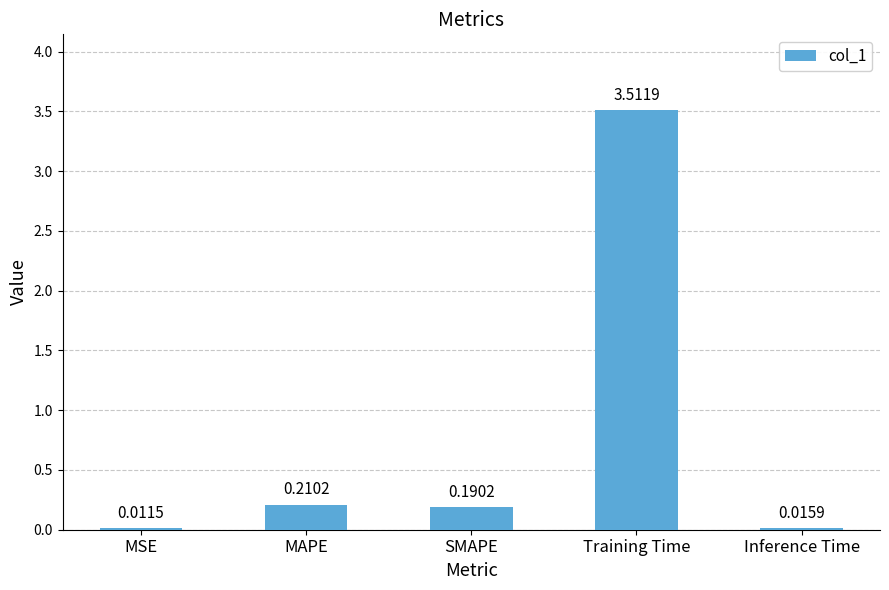

Where is the data nearest to the value 1?

MAPE